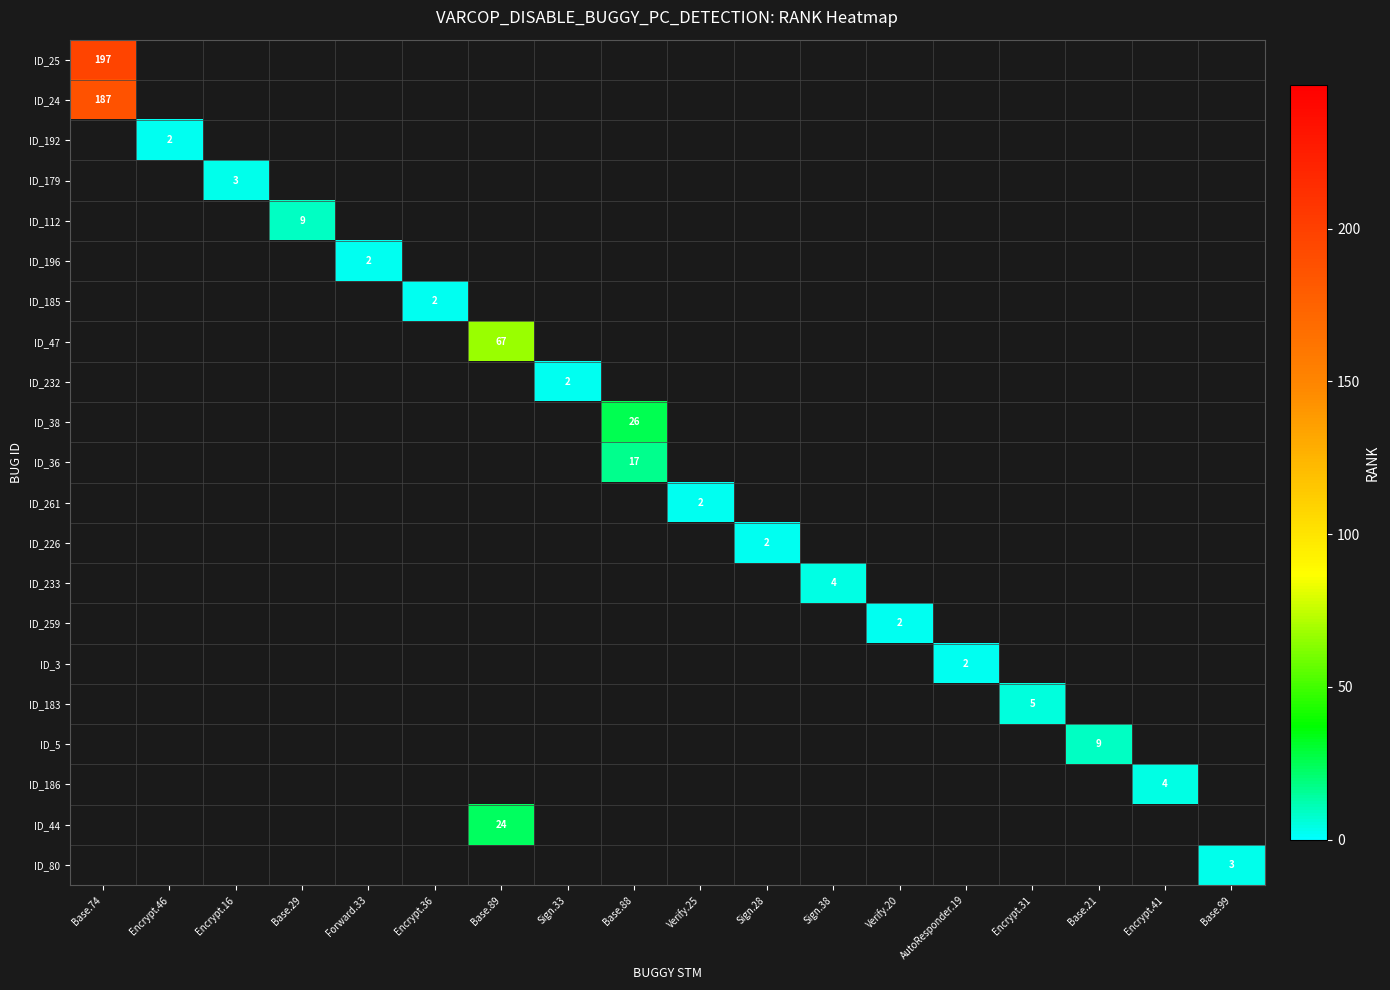

How many values in ID_226 are above zero?

1